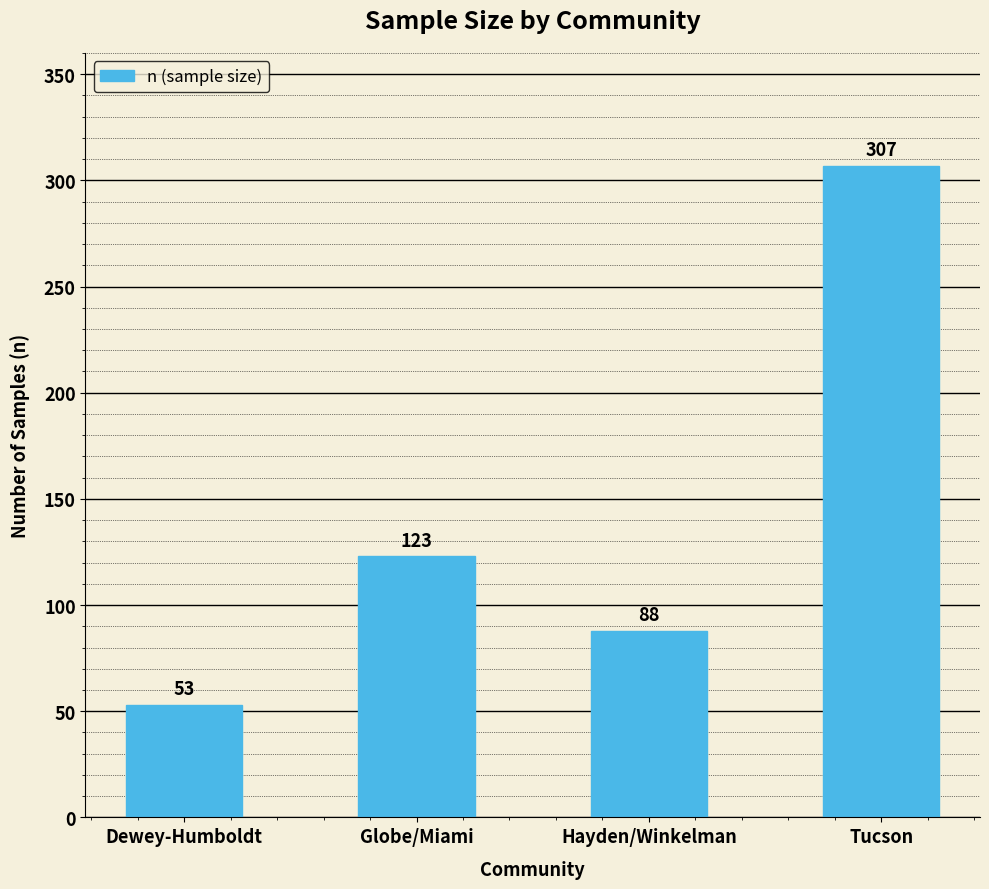

List the labels in order of value, largest first.

Tucson, Globe/Miami, Hayden/Winkelman, Dewey-Humboldt